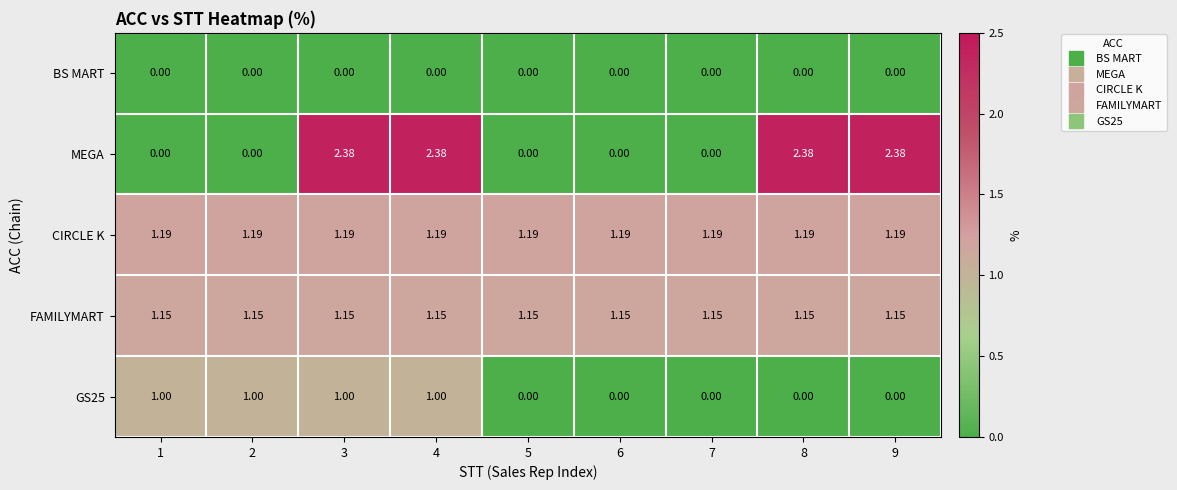

Which series has the largest total across all categories?

CIRCLE K